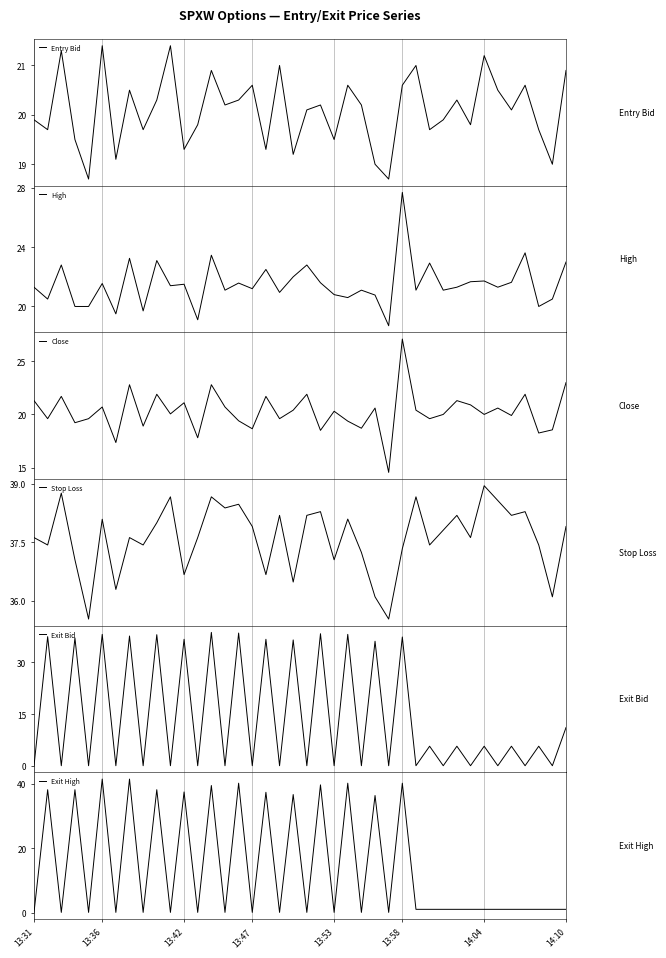

What is the difference between the maximum and minimum values in the Exit Bid series?

38.6